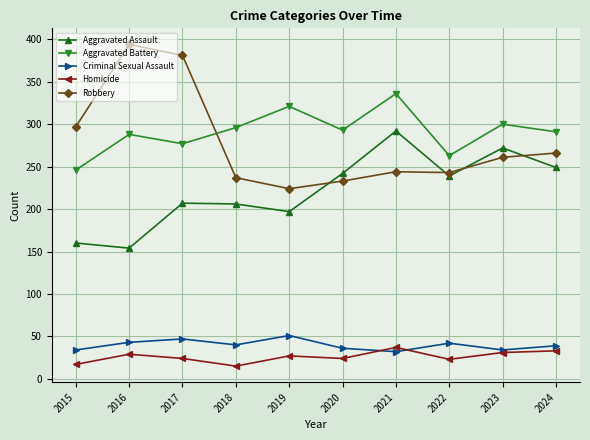

What is the value of the Criminal Sexual Assault point at the 3rd from the left?

47